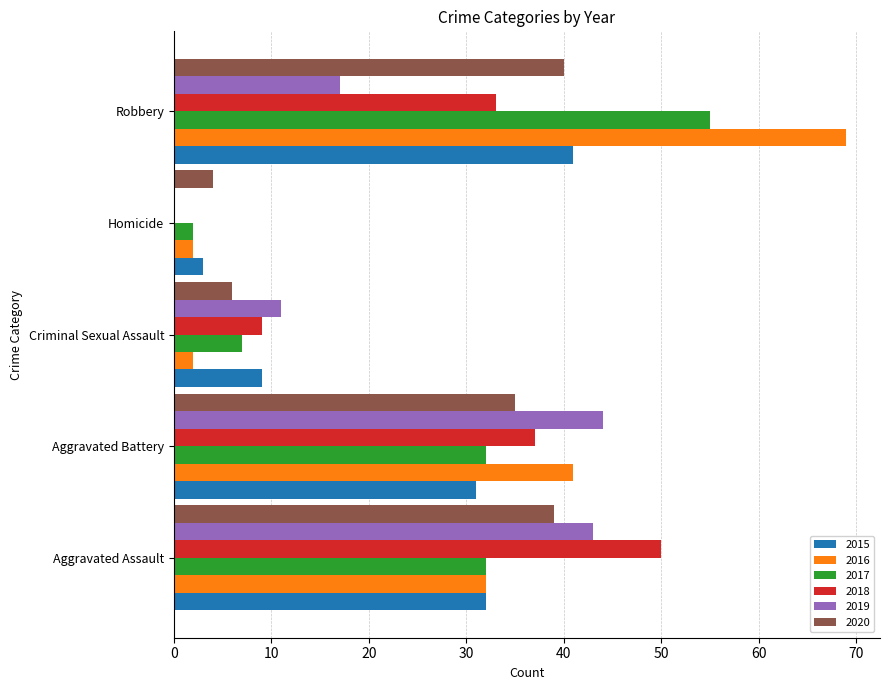

What is the average value of the 2017 series?

26